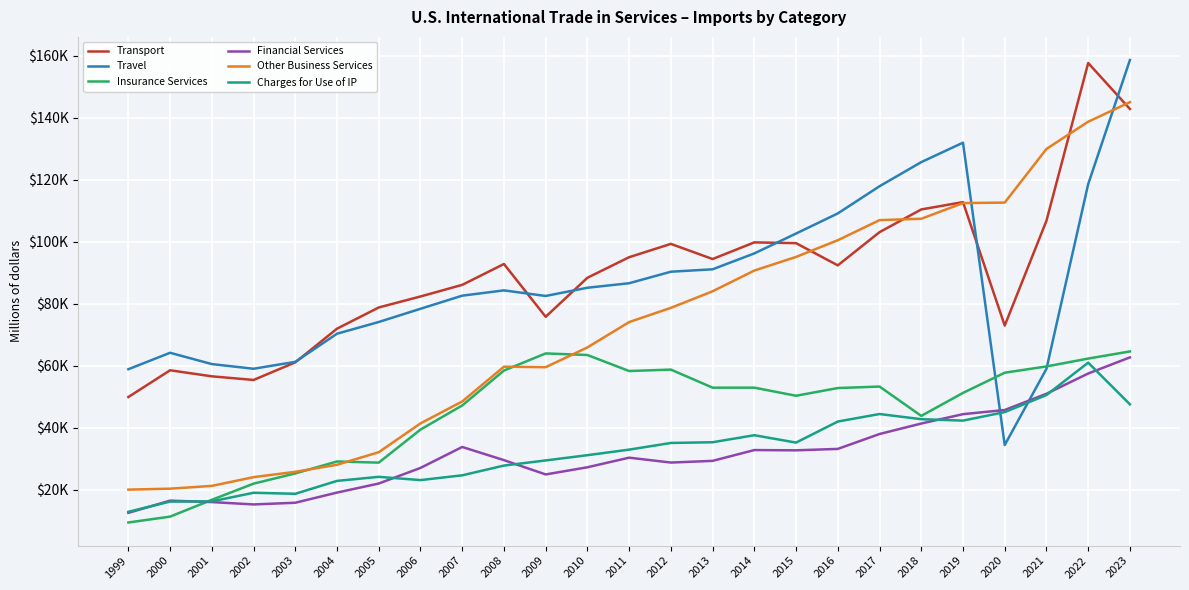

Is this an area chart (filled region under the line)?

No